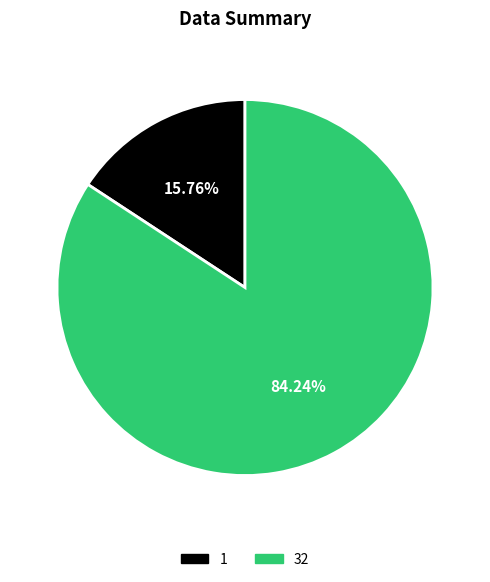

How many segments does this pie chart have?

2